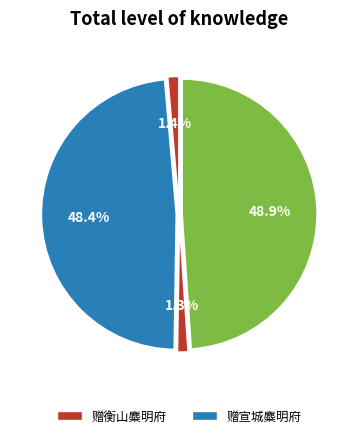

Count the number of slices in the pie.

4